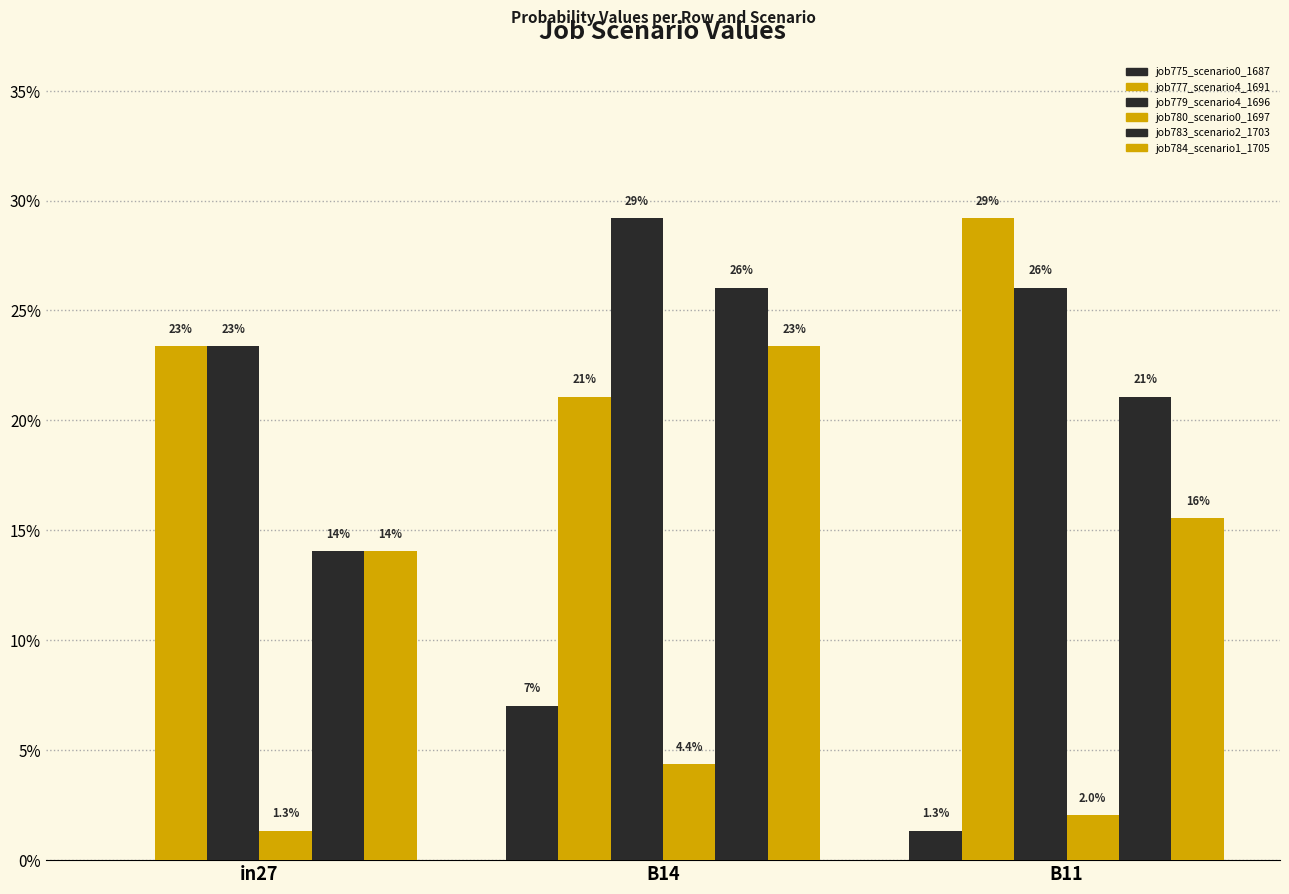

Does the chart contain stacked bars?

No